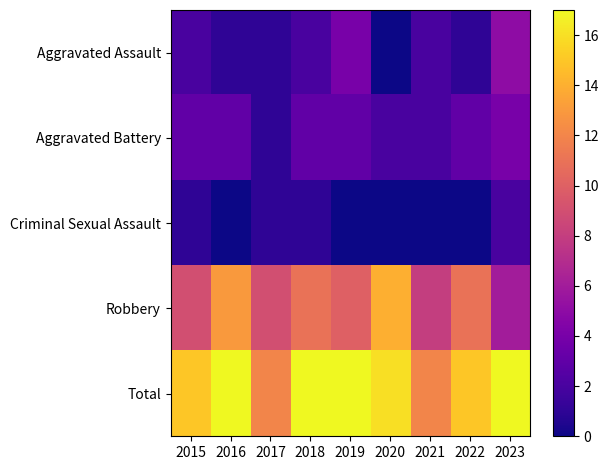

Reading left to right, what are all the values shown in this chart?

Aggravated Assault: 2015=2	2016=1	2017=1	2018=2	2019=4	2020=0	2021=2	2022=1	2023=5
Aggravated Battery: 2015=3	2016=3	2017=1	2018=3	2019=3	2020=2	2021=2	2022=3	2023=4
Criminal Sexual Assault: 2015=1	2016=0	2017=1	2018=1	2019=0	2020=0	2021=0	2022=0	2023=2
Robbery: 2015=9	2016=13	2017=9	2018=11	2019=10	2020=14	2021=8	2022=11	2023=6
Total: 2015=15	2016=17	2017=12	2018=17	2019=17	2020=16	2021=12	2022=15	2023=17